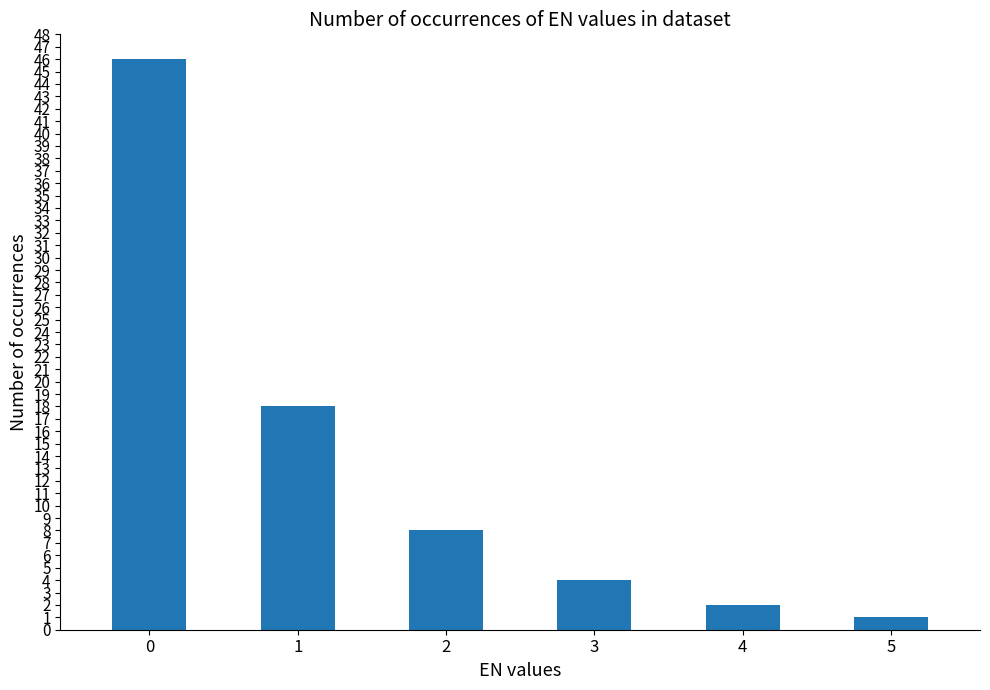

What is the average value?

13